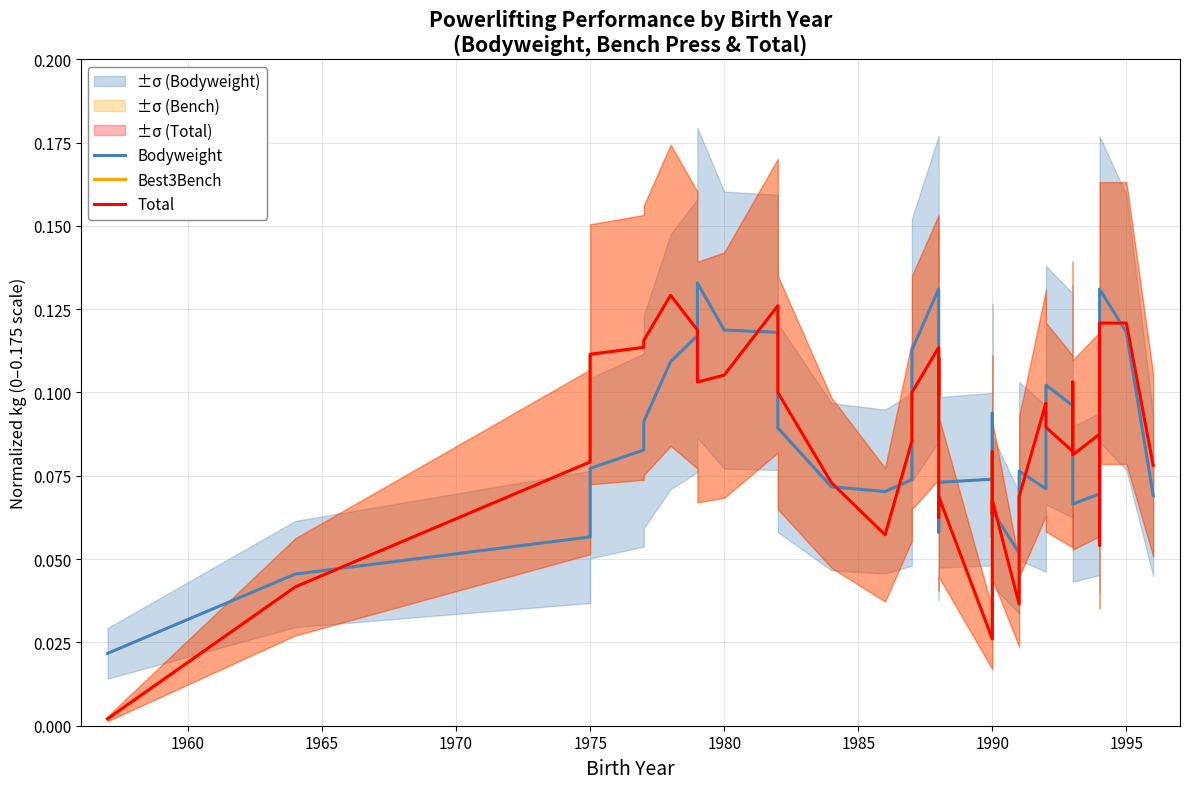

The value of Best3Bench at 32 is 0.1. True or false?

False